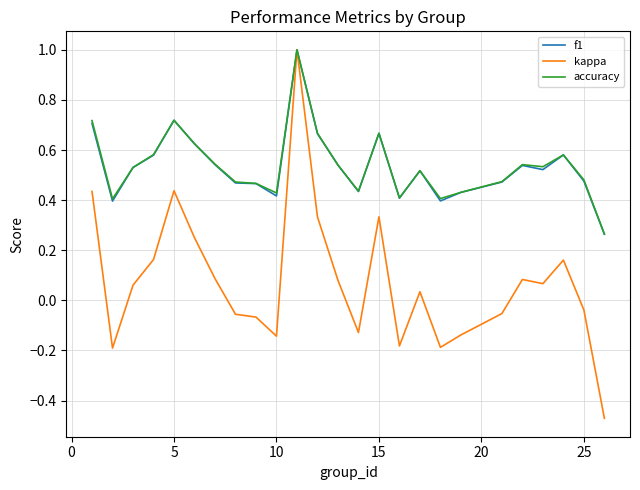

What is the highest value of the accuracy series?

1.0